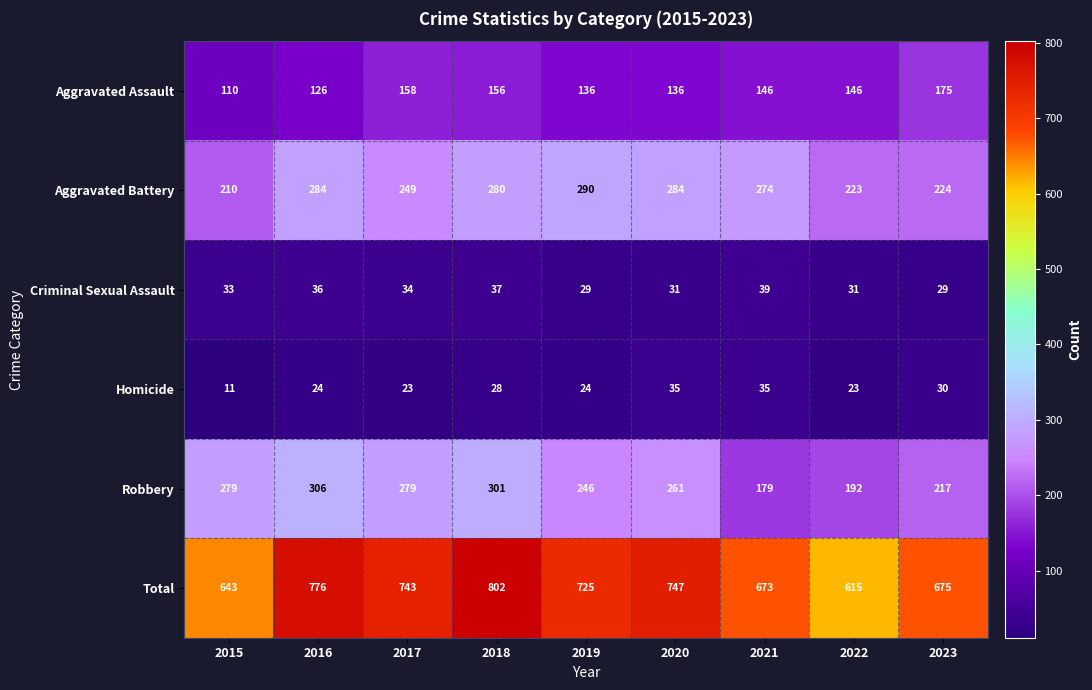

What is the greatest value displayed?

802